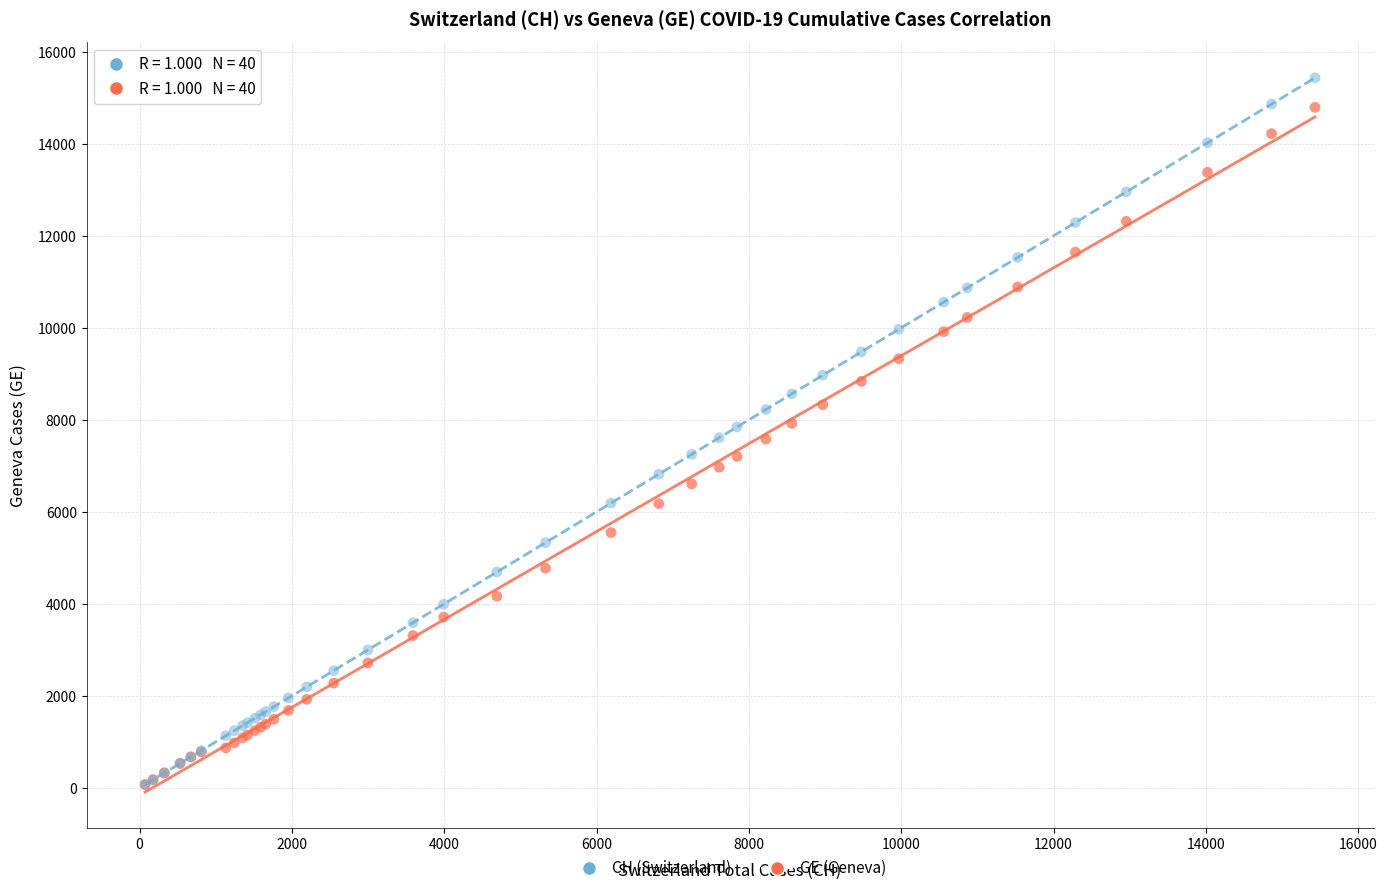

Which series has the largest Y range (max minus min)?

CH (Switzerland)